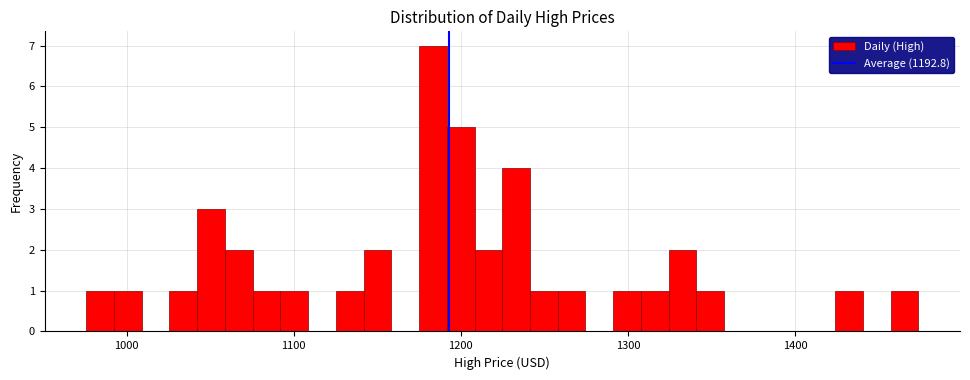

Around what value on the x-axis is the tallest bar? Give the approximate position of its centre, as read against the axis.

1180